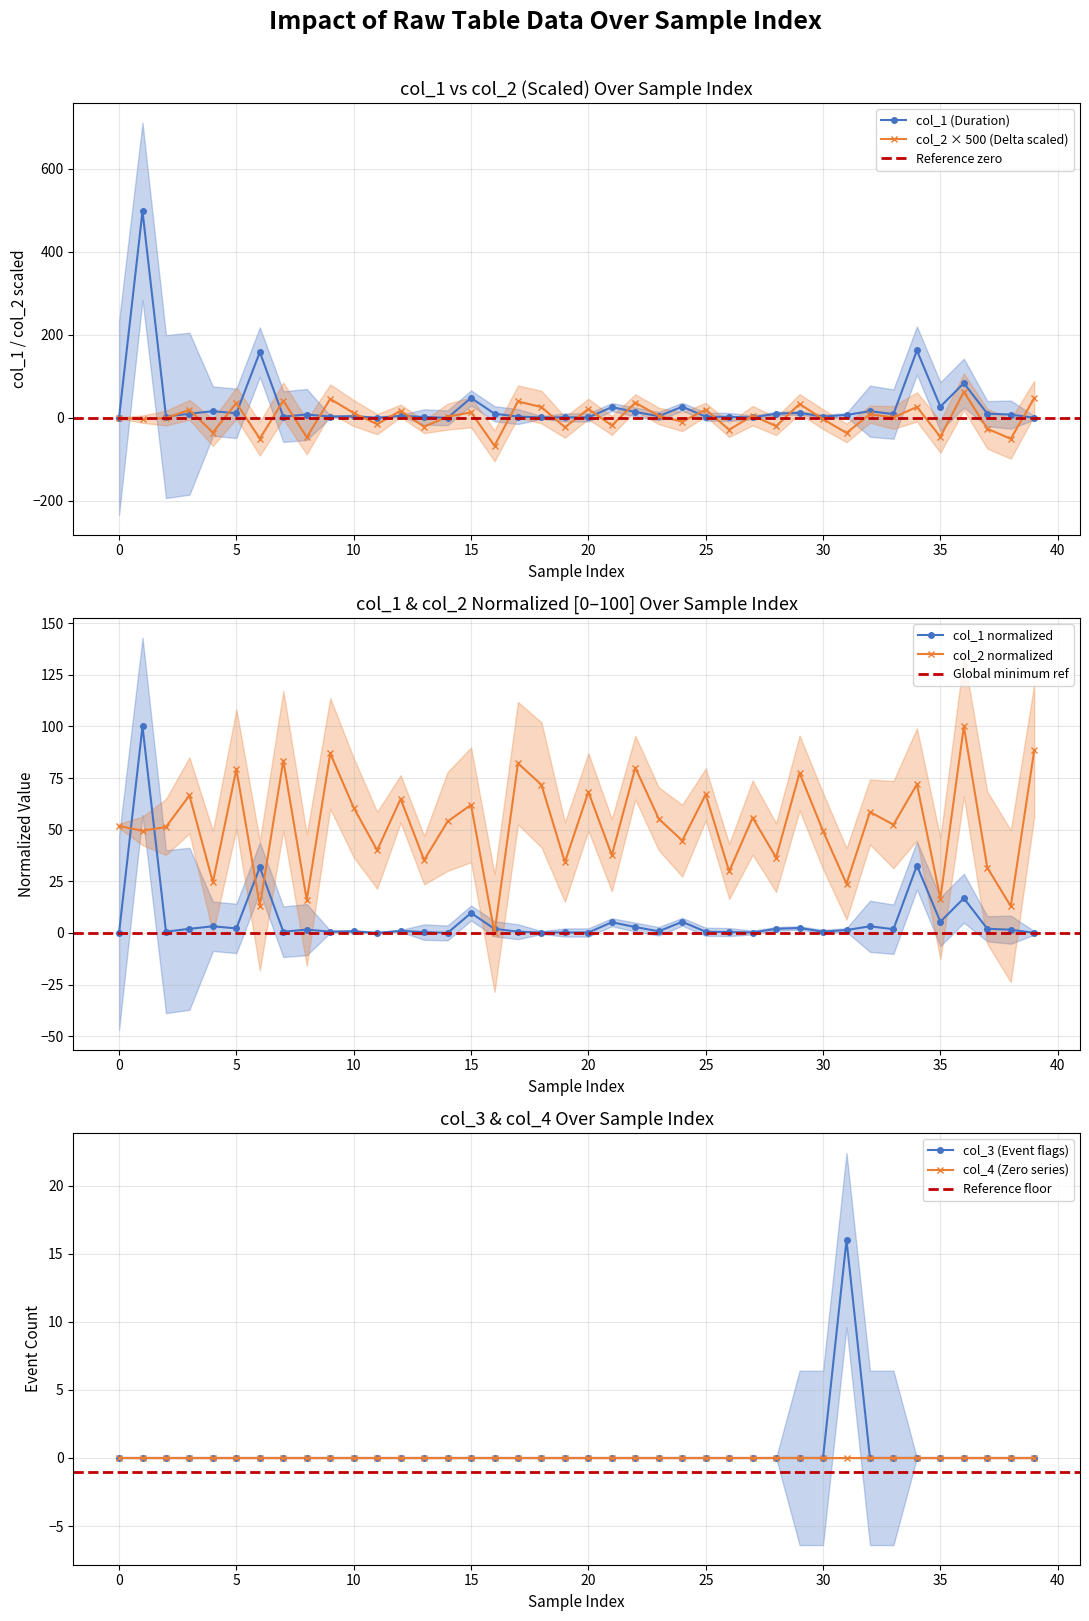

What is the average value of the col_1 series?

6.1